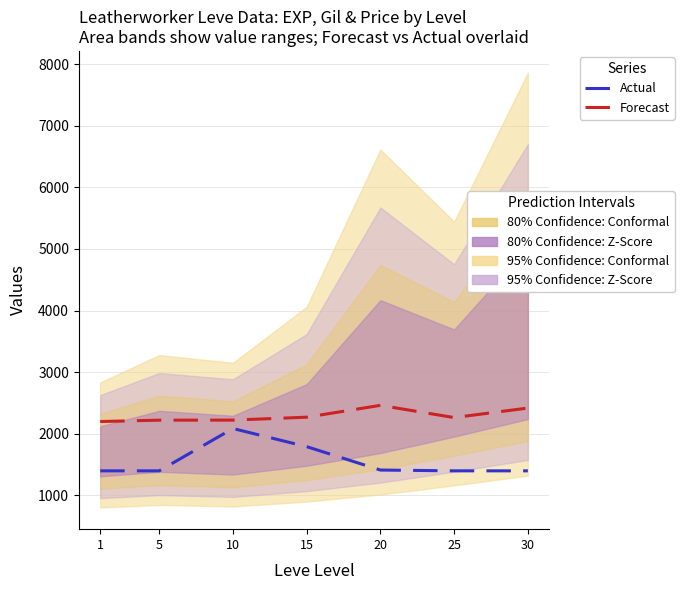

Reading left to right, extract all data points from this chart.

Forecast: 1=2200.0	5=2222.2	10=2223.1	15=2270.6	20=2462.5	25=2264.2	30=2418.8
Actual: 1=1400.0	5=1400.0	10=2086.7	15=1792.4	20=1412.9	25=1400.0	30=1400.0